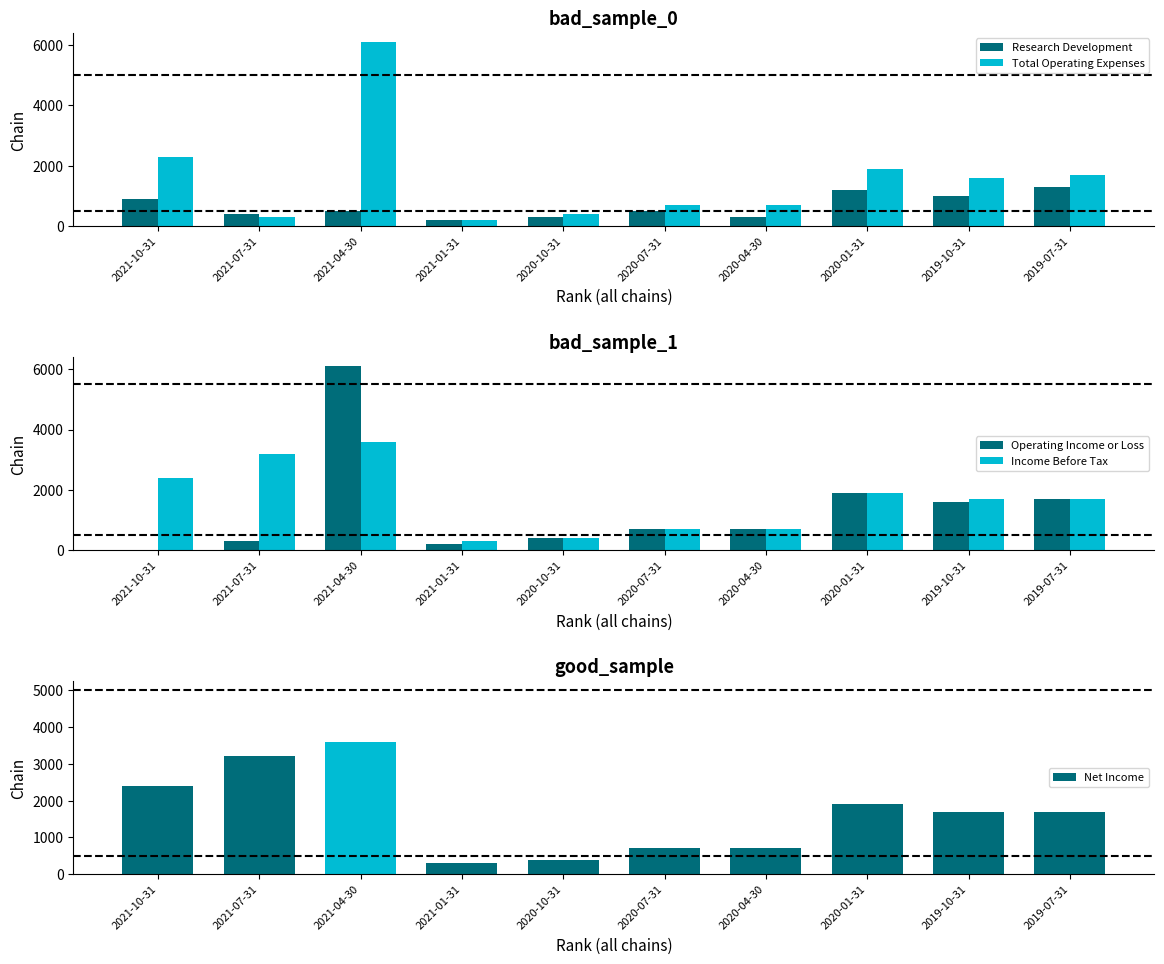

The value of Operating Income or Loss at 2020-07-31 is 283. True or false?

False